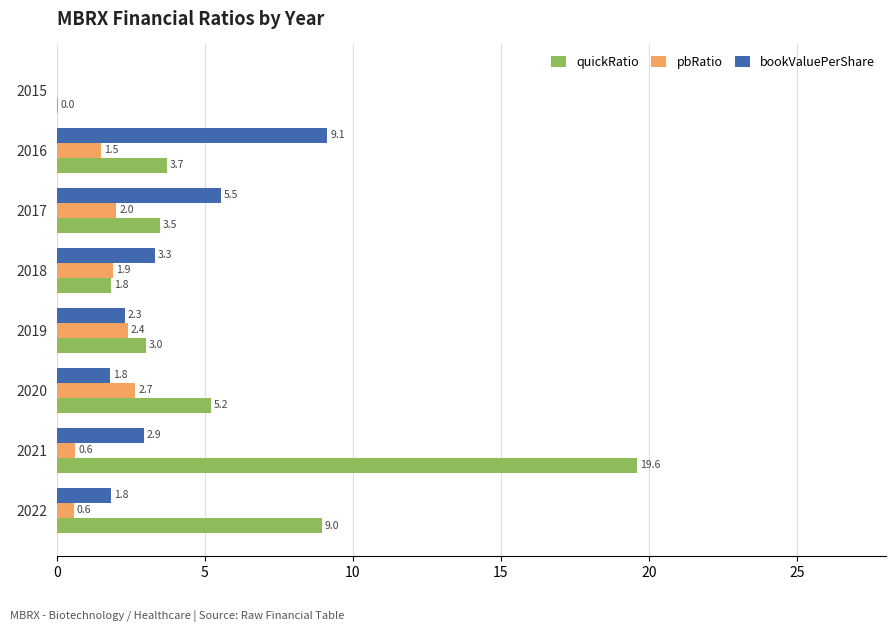

The pbRatio series shows 0.6 at 2021. True or false?

True